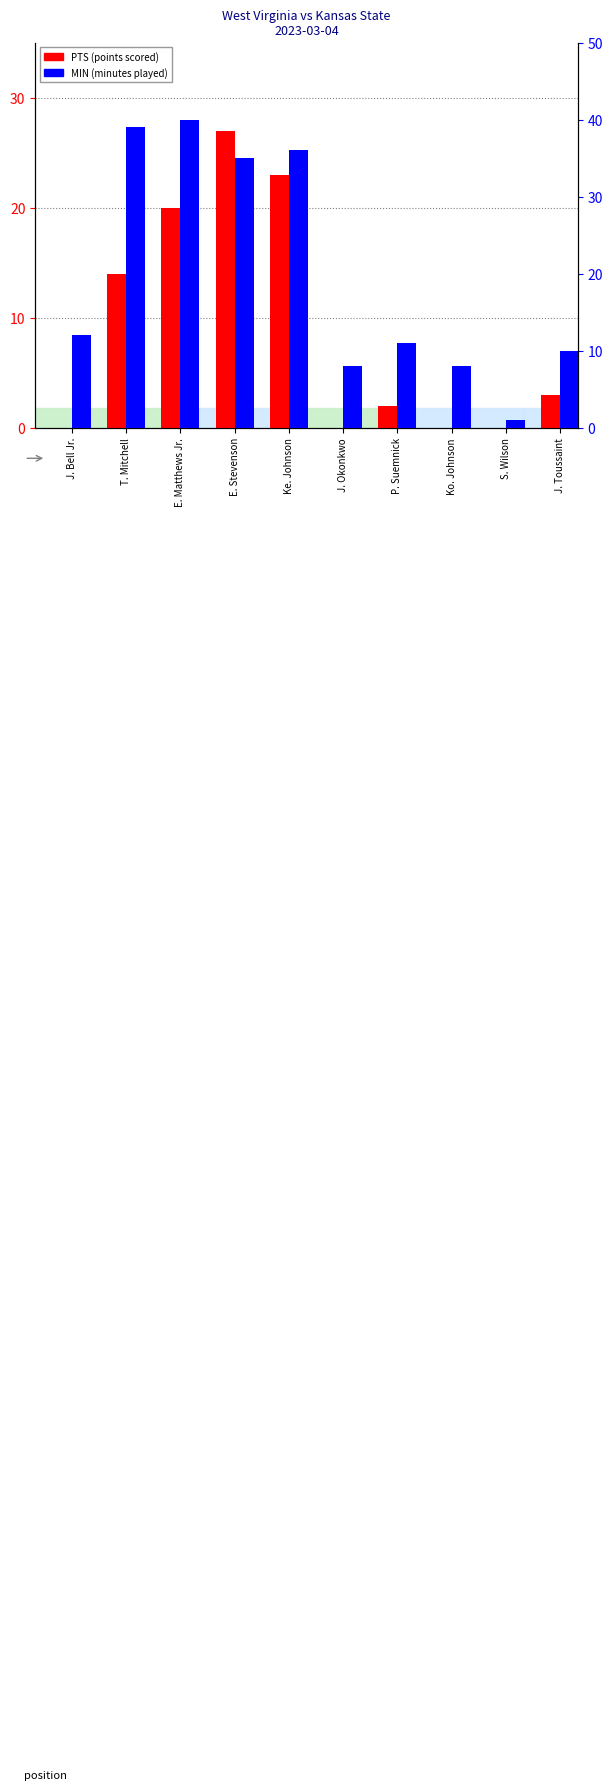

At S. Wilson, list the series in order from smallest to largest.

PTS, MIN